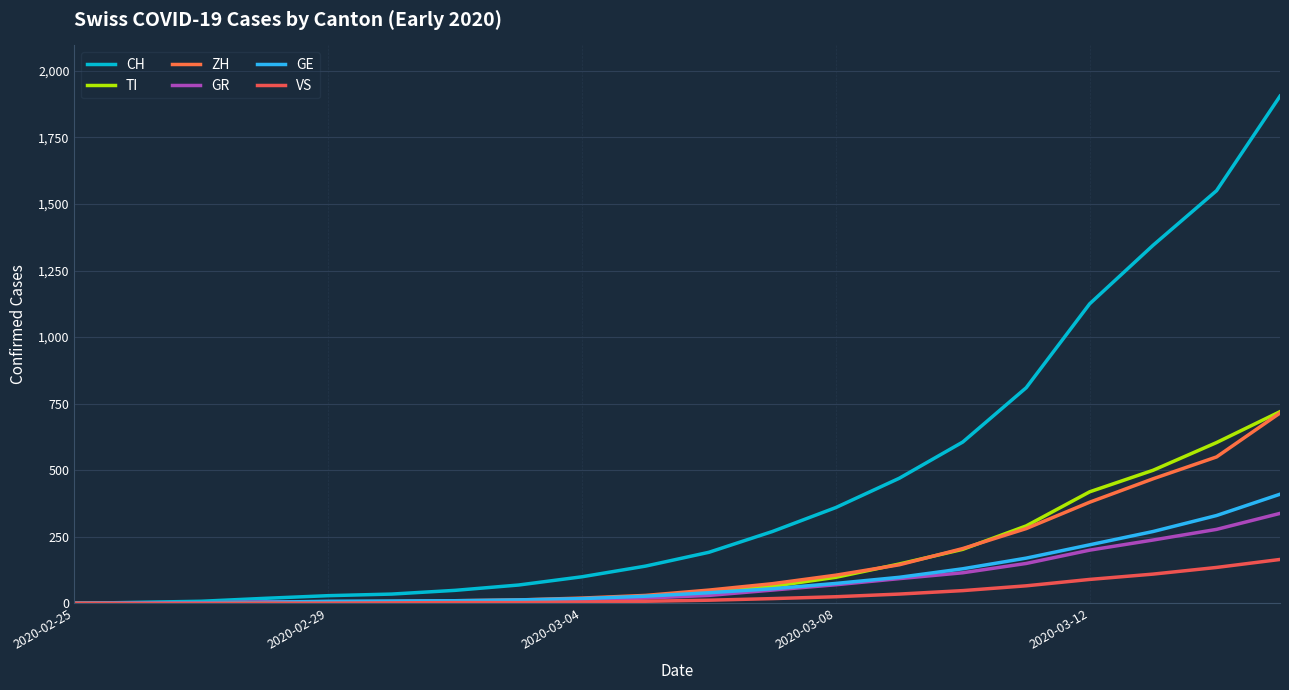

How many lines are shown in the chart?

6